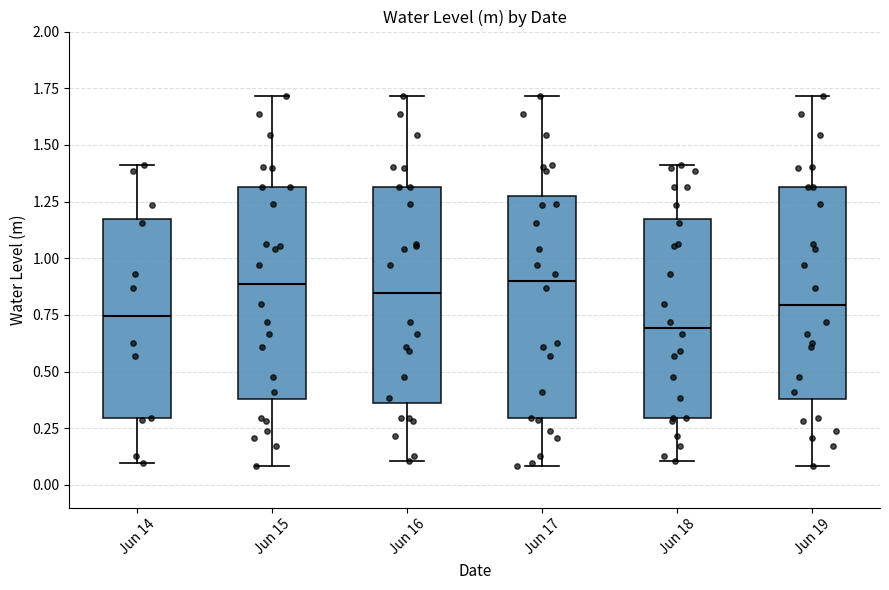

Where is the lower edge of the box for Jun 17 on the y-axis? The values are not printed on the chart, so give them approximately, as read against the axis.

0.30